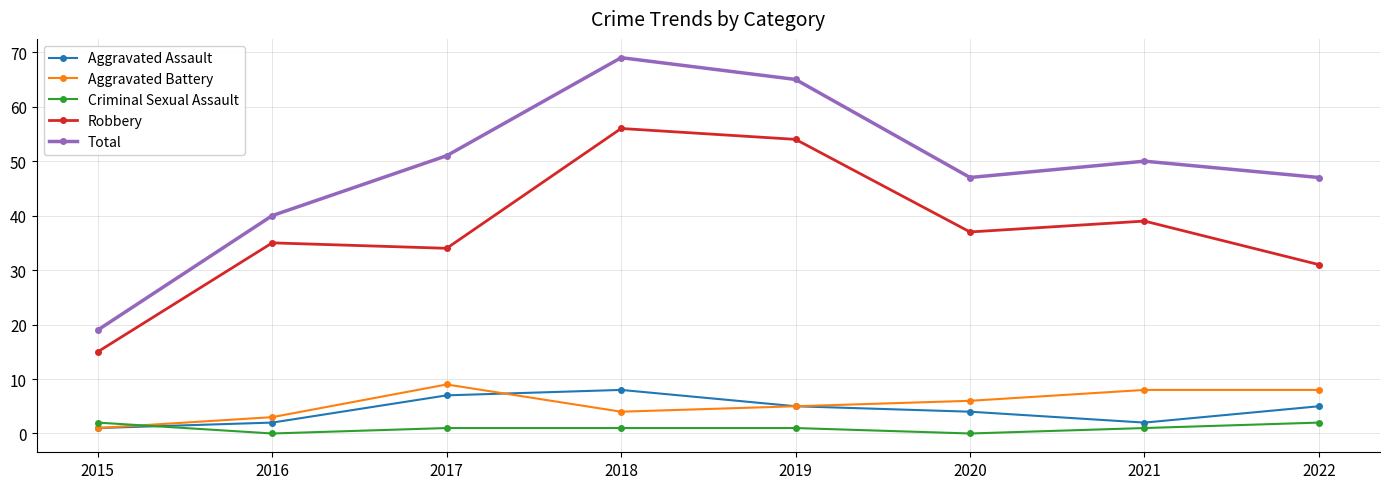

True or false: Aggravated Assault and Robbery cross at least once.

False